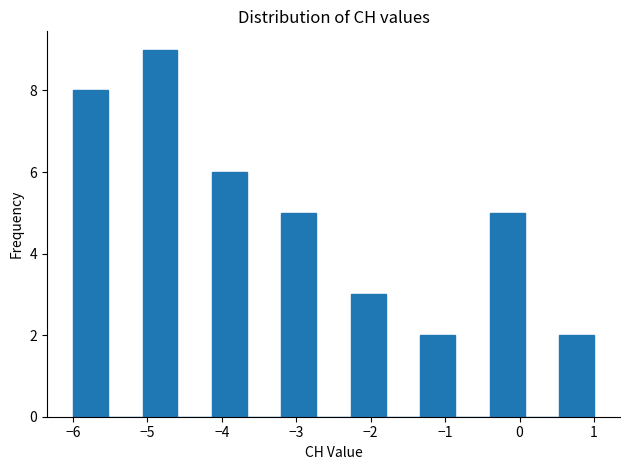

Reading left to right, transcribe this chart: for each bar, give the range it covers on the x-axis and its height. Neither the bar edges nor the heights are printed on the chart, so give them approximately, as read against the axes.

-6.0 to -5.5: 8
-5.5 to -5.1: 0
-5.1 to -4.6: 9
-4.6 to -4.1: 0
-4.1 to -3.7: 6
-3.7 to -3.2: 0
-3.2 to -2.7: 5
-2.7 to -2.3: 0
-2.3 to -1.8: 3
-1.8 to -1.3: 0
-1.3 to -0.9: 2
-0.9 to -0.4: 0
-0.4 to 0.1: 5
0.1 to 0.5: 0
0.5 to 1.0: 2